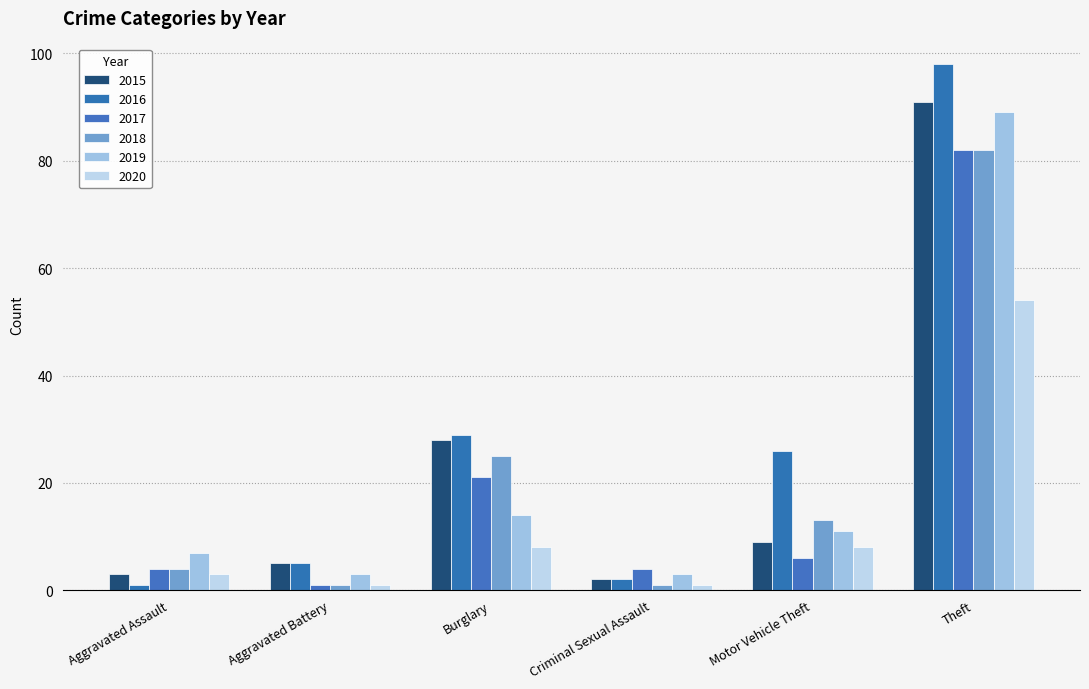

At how many categories does at least one series exceed 85?

1